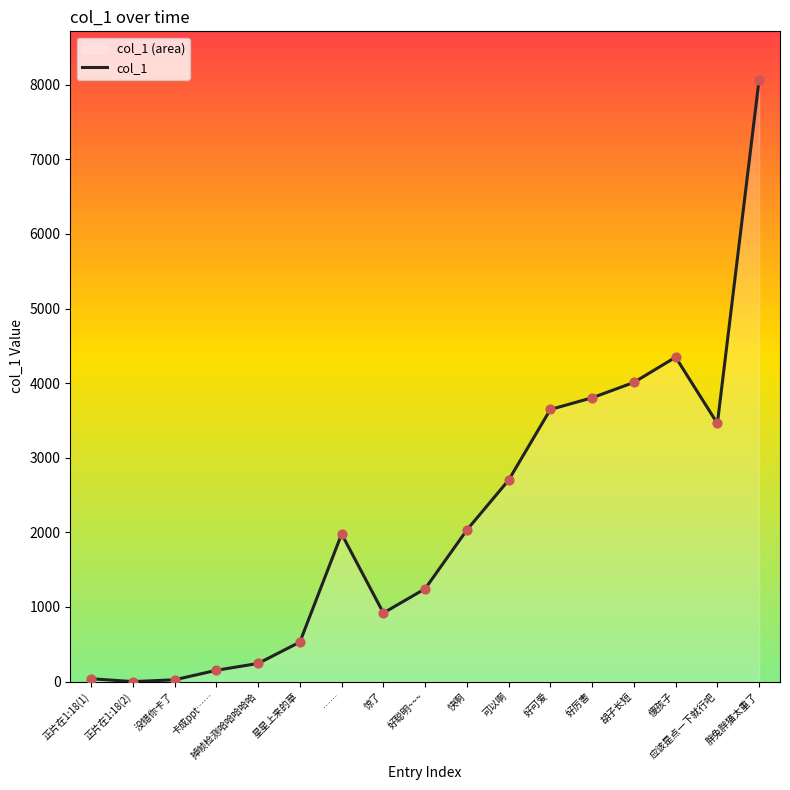

Which has a higher value, 好可爱 or 卡成ppt……?

好可爱